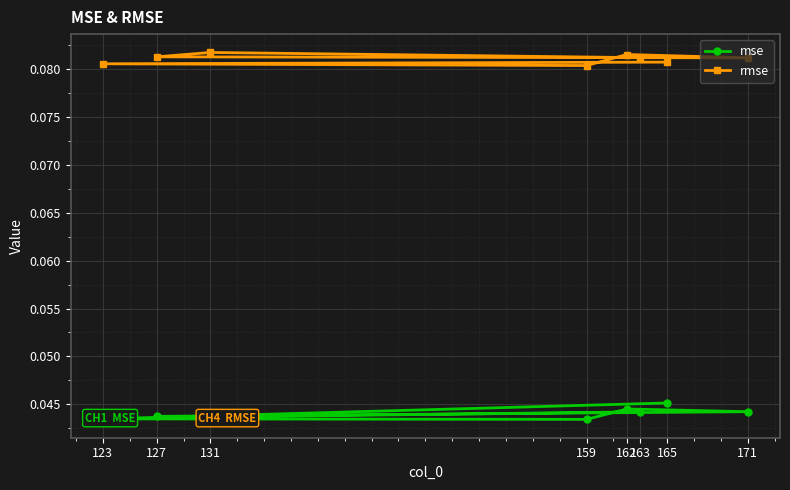

What are all the series names shown in the legend?

mse, rmse